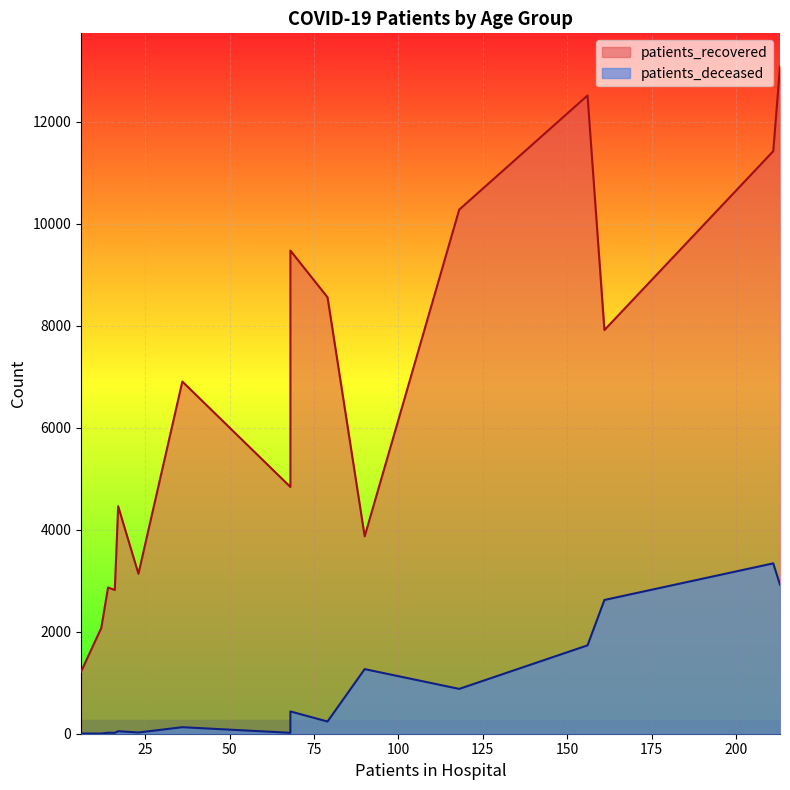

What is the maximum value for patients_deceased?

3341